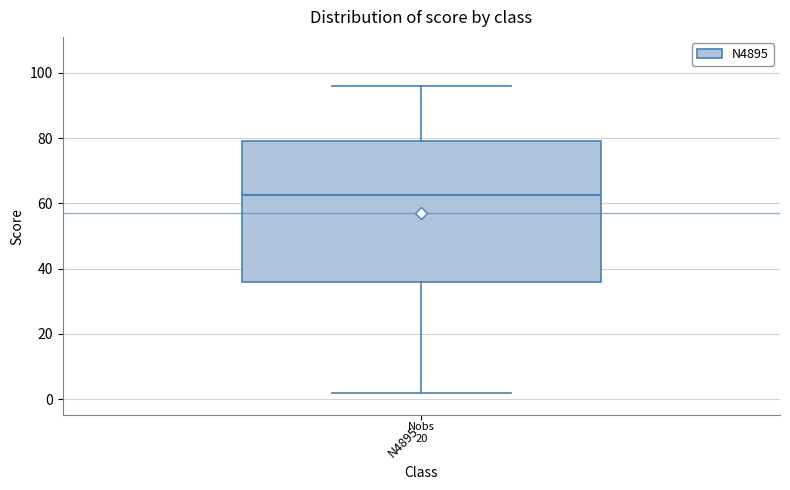

Transcribe this box plot: give where the median line is, the range the box spans, and where the two whiskers end, as read against the y-axis. The values are not printed on the chart, so give them approximately, as read against the axis.

median 62, box 36 to 80, whiskers 2 to 96